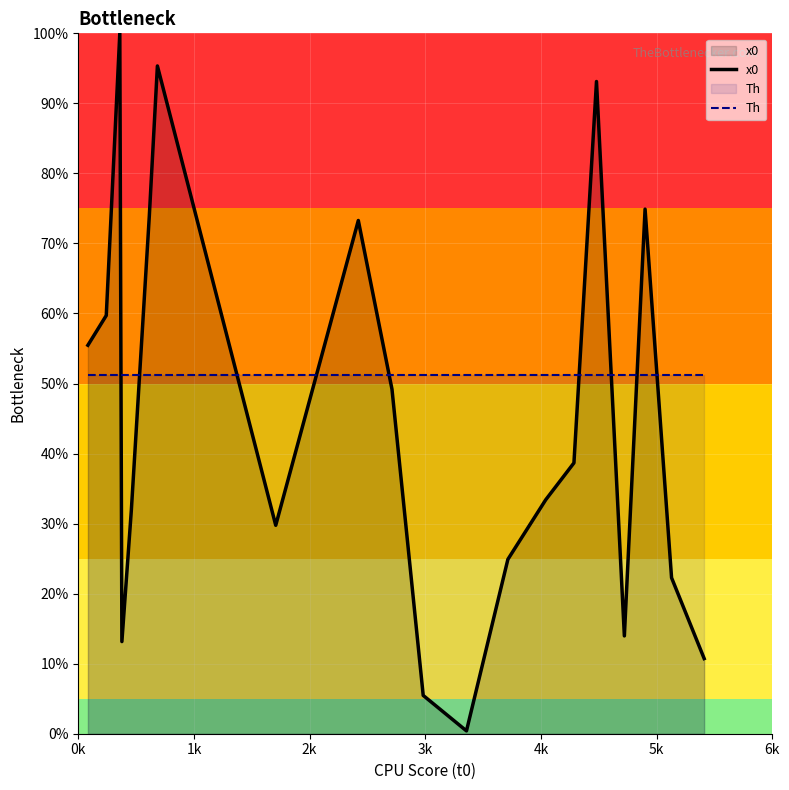

Rank the series by their average value, from highest to lowest.

Th, x0